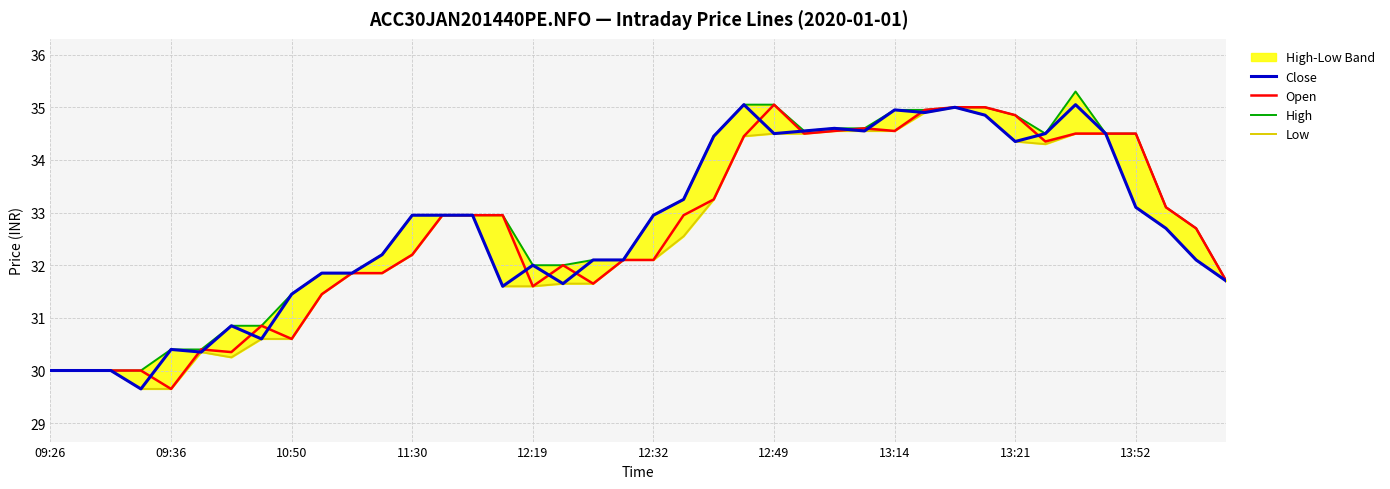

How many interior local peaks does the Close series have?

8